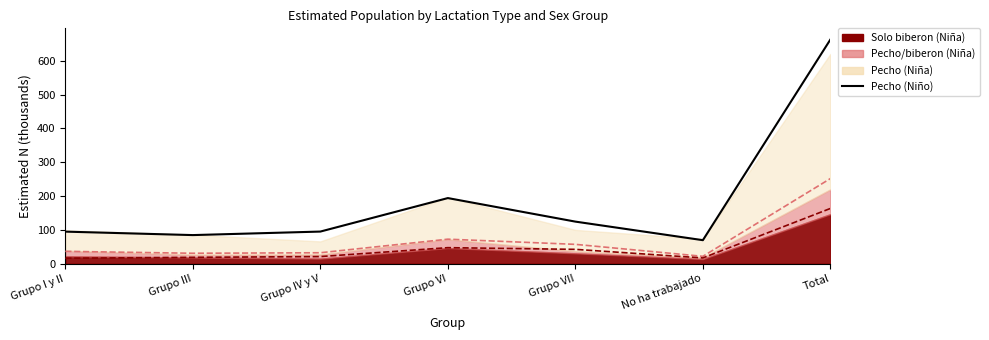

Where is Solo biberon (Niño) nearest to the value 89?

Grupo VI